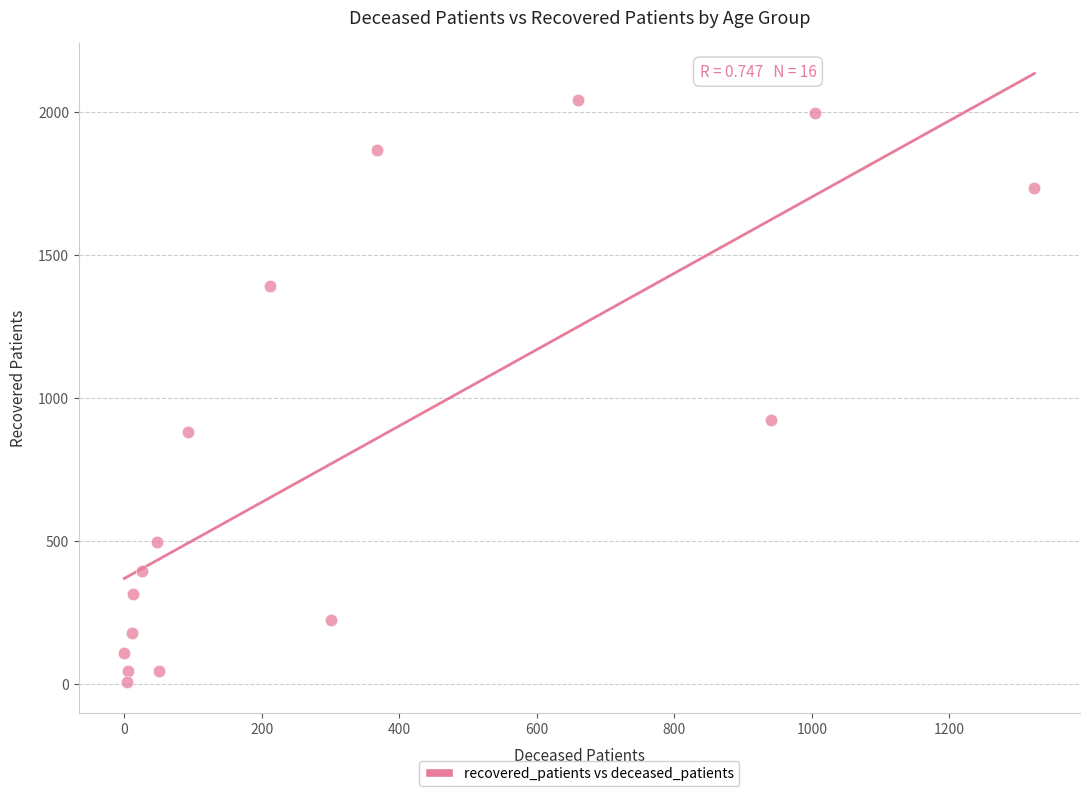

What is the range of X values (max minus min)?

1324